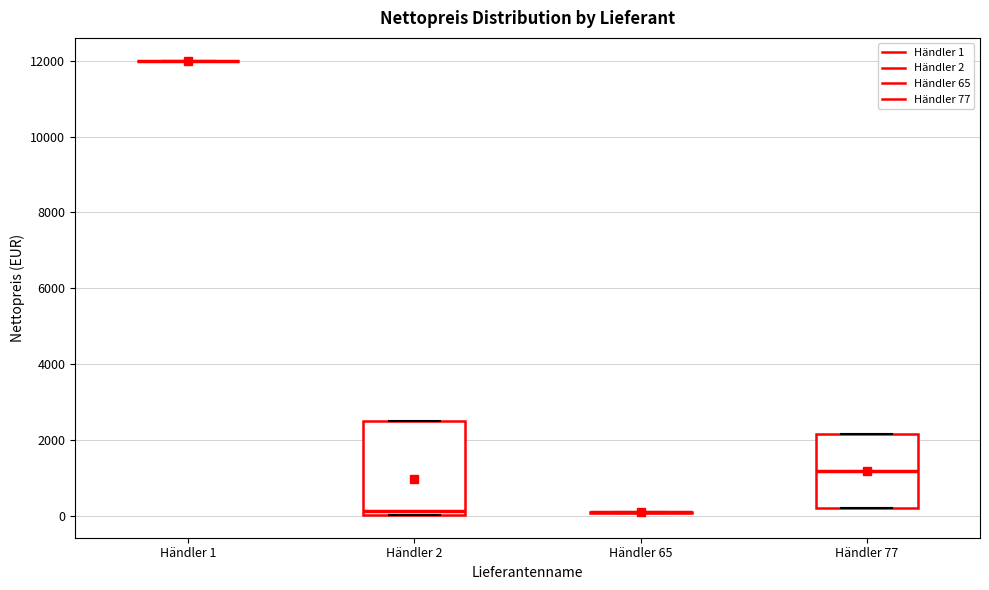

Where does the median line of the box for Händler 2 sit on the y-axis? The values are not printed on the chart, so give them approximately, as read against the axis.

200